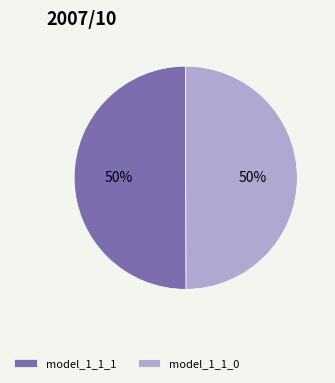

Do model_1_1_0 and model_1_1_1 together represent more than half of the pie?

Yes